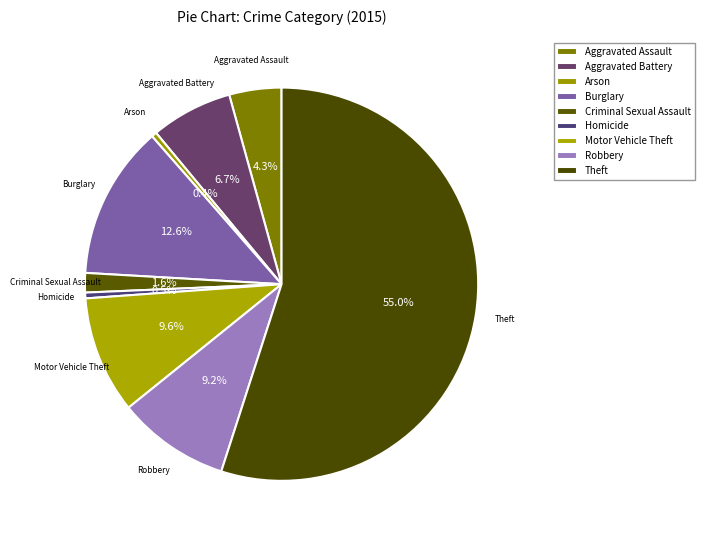

To the nearest percent, what is the difference between the Theft and Robbery slice percentages?

46%